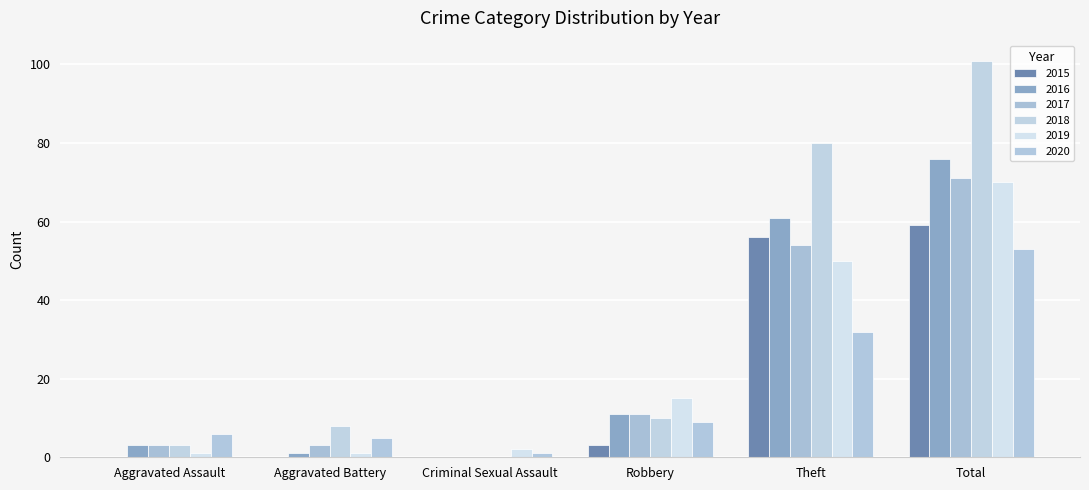

Which series has the largest total across all categories?

2018